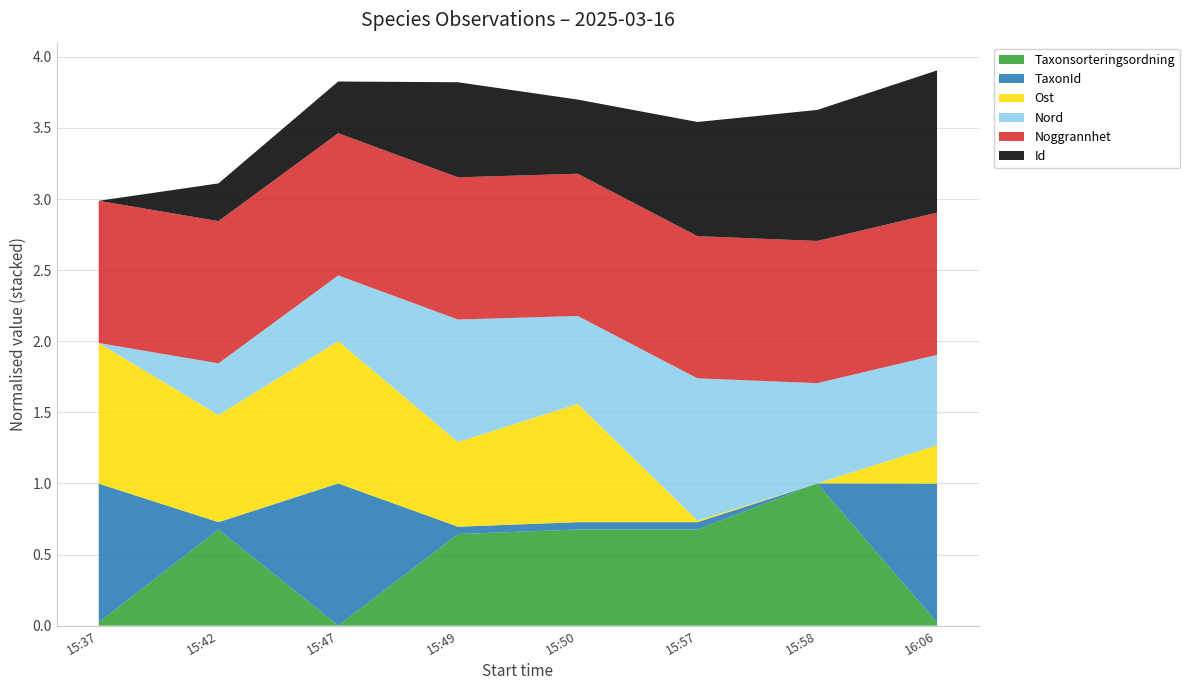

At which label does Taxonsorteringsordning reach its peak?

15:58